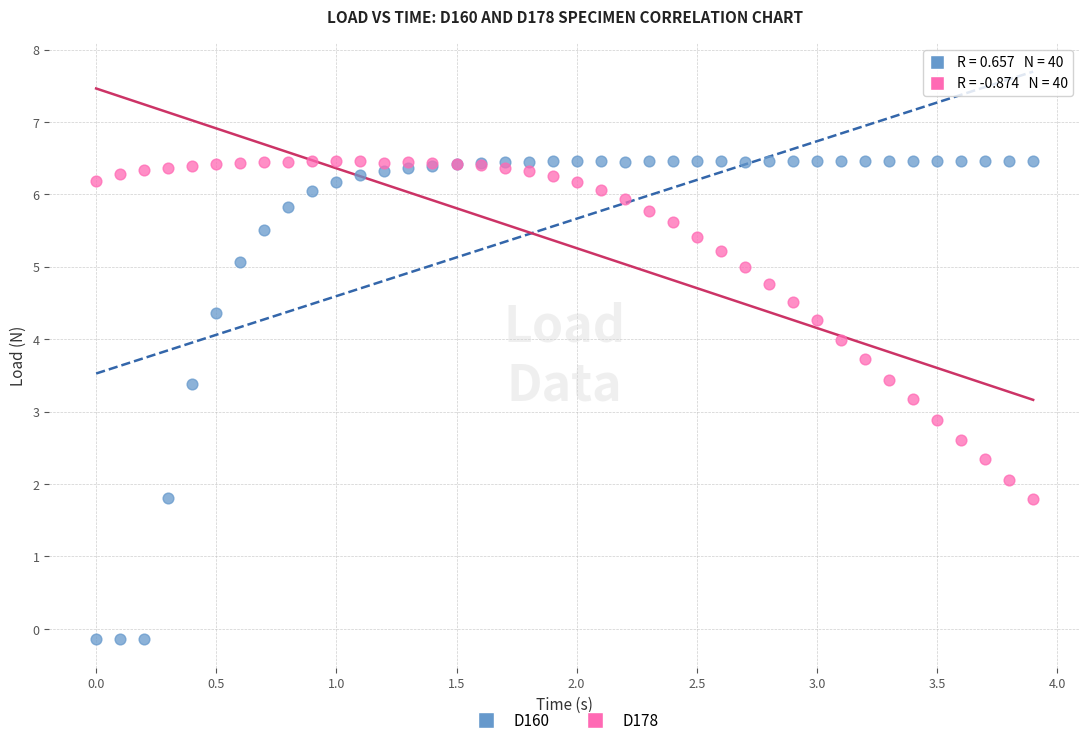

Which series has the widest spread of Y values?

D160